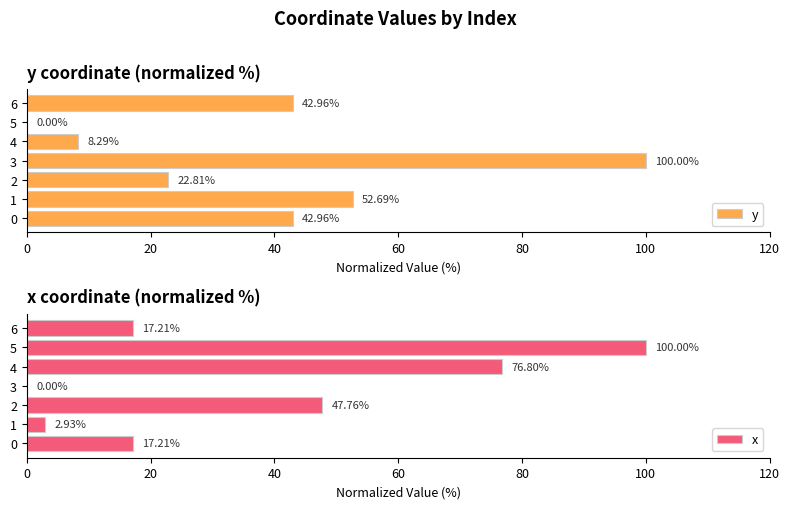

What are all the series names shown in the legend?

y, x